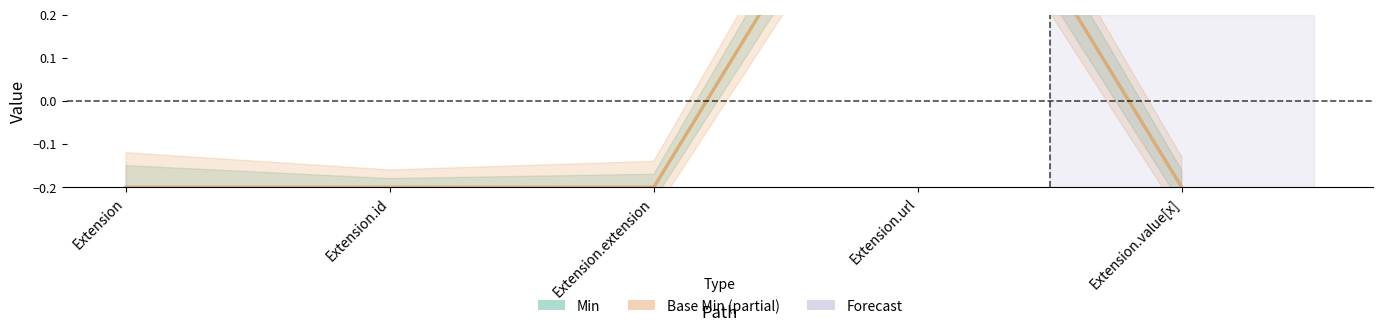

Read the Min (Estimate) value at Extension.value[x].

-0.2